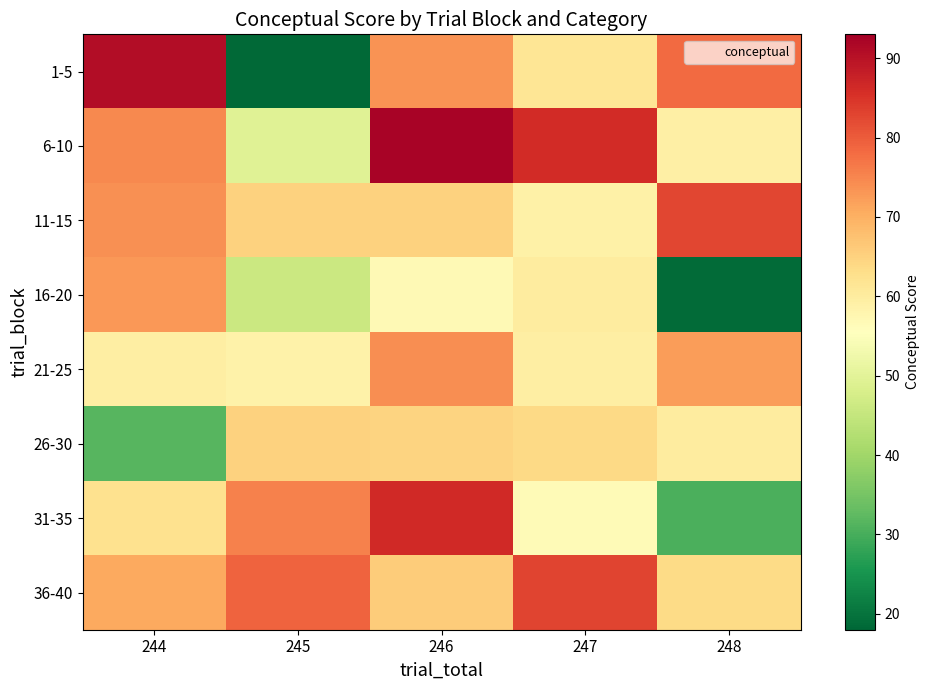

What is the difference between the highest and lowest values at 245?

60.5